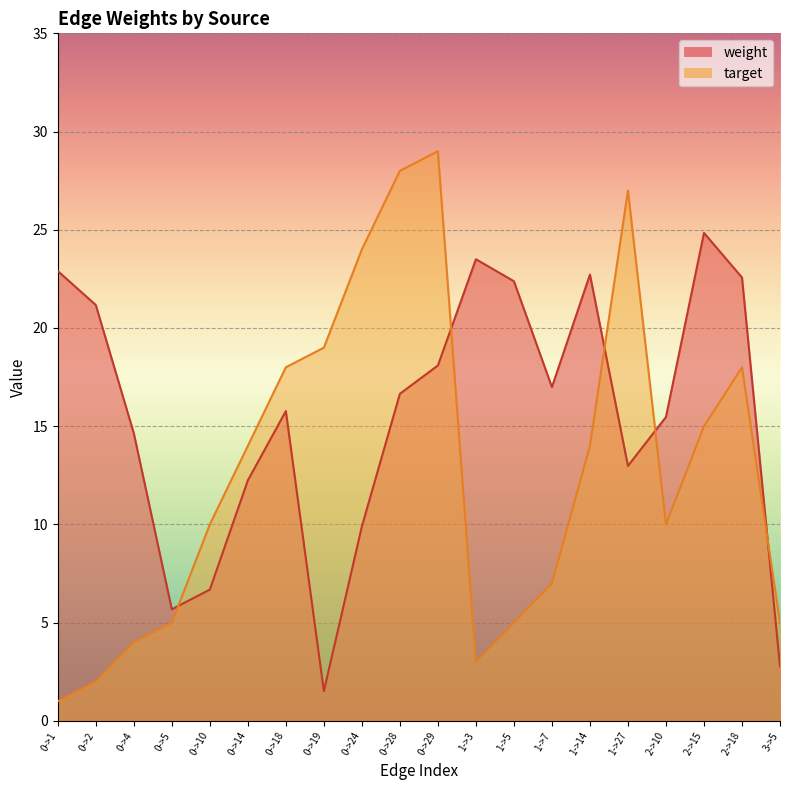

What is the difference between the avg_weight values at 0->14 and 0->4?

2.4